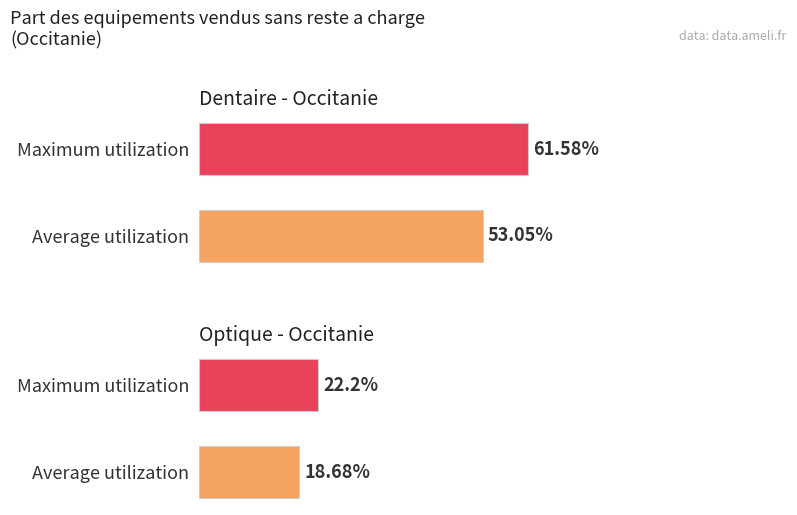

What is the value of the tx-equipements-optique bar at the 2nd from the left?

22.2